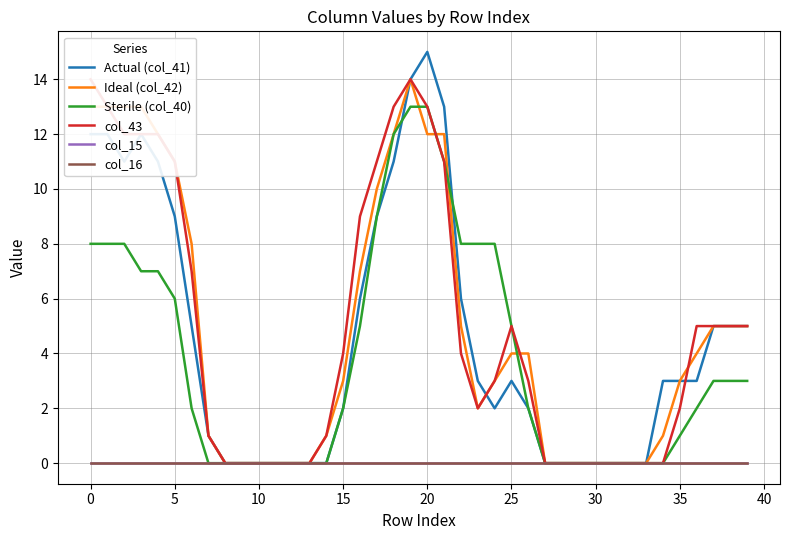

How many values in the Ideal (col_42) series are below 4?

20